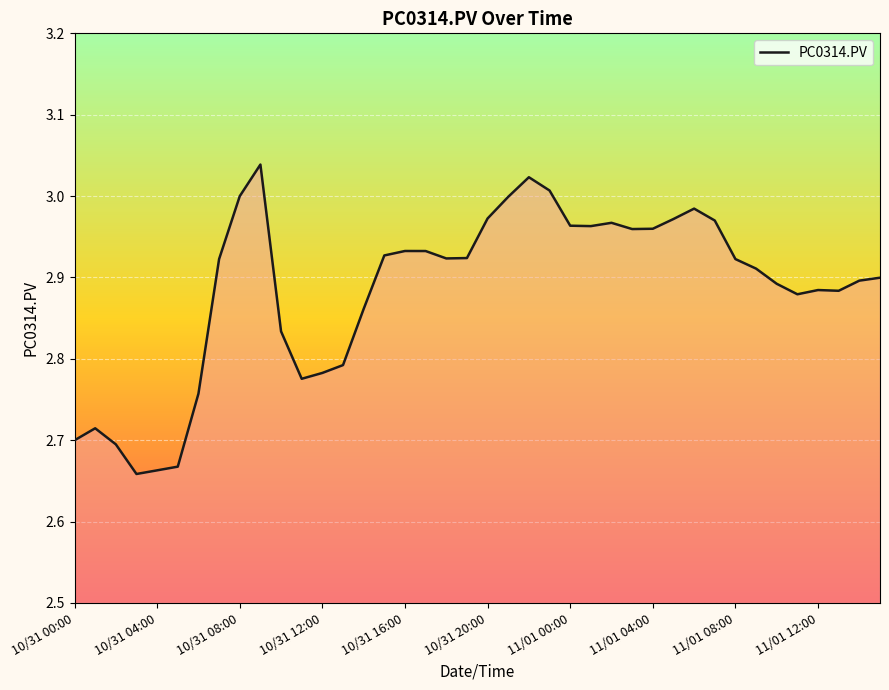

What is the difference between the maximum and minimum values?

0.4